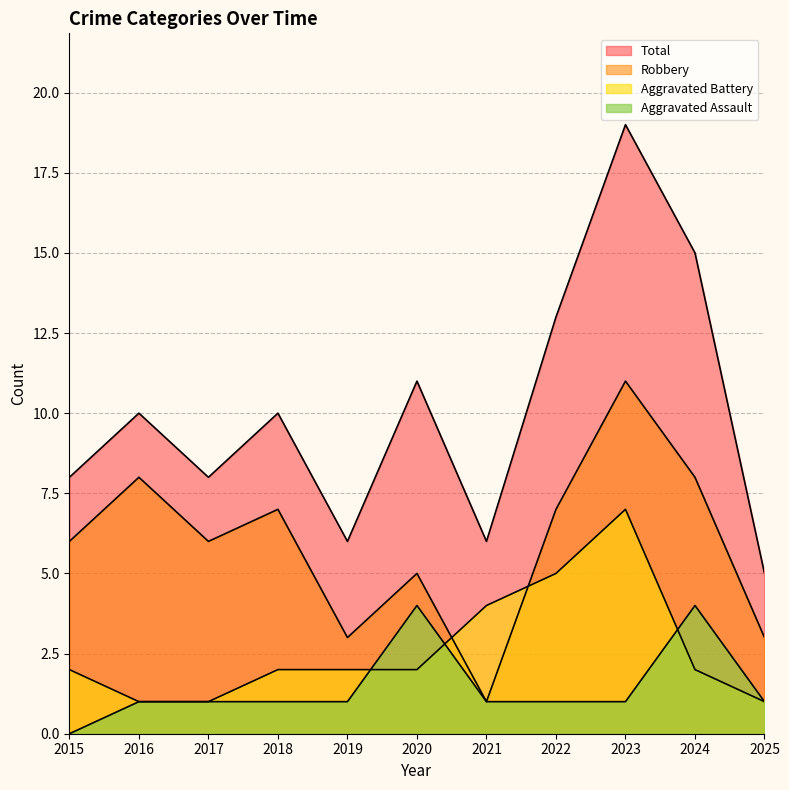

True or false: Aggravated Battery has more than 1 interior local peaks.

False